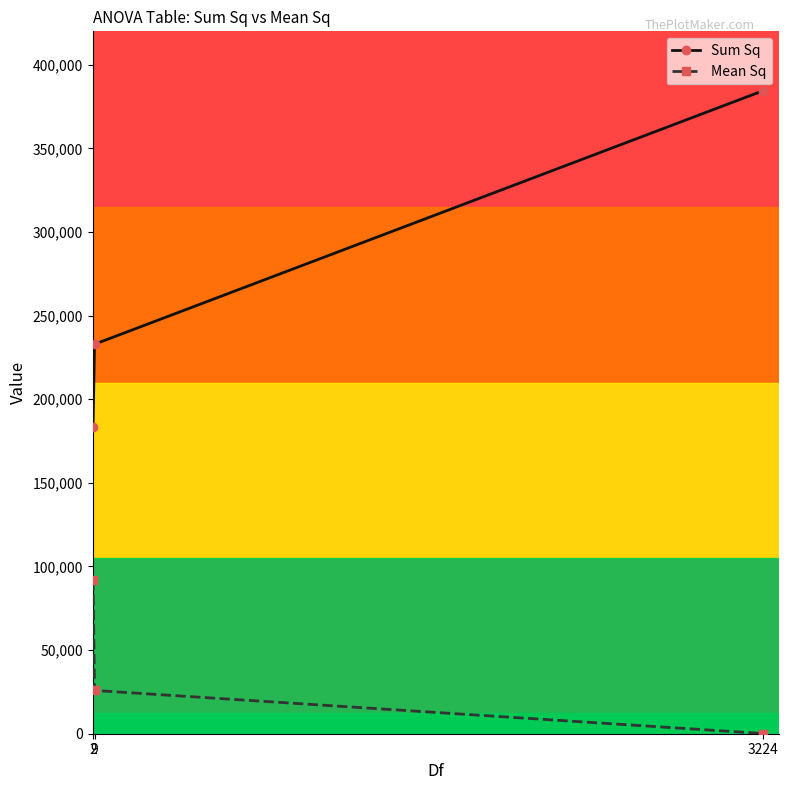

Which category has the lowest value across all series?

3224